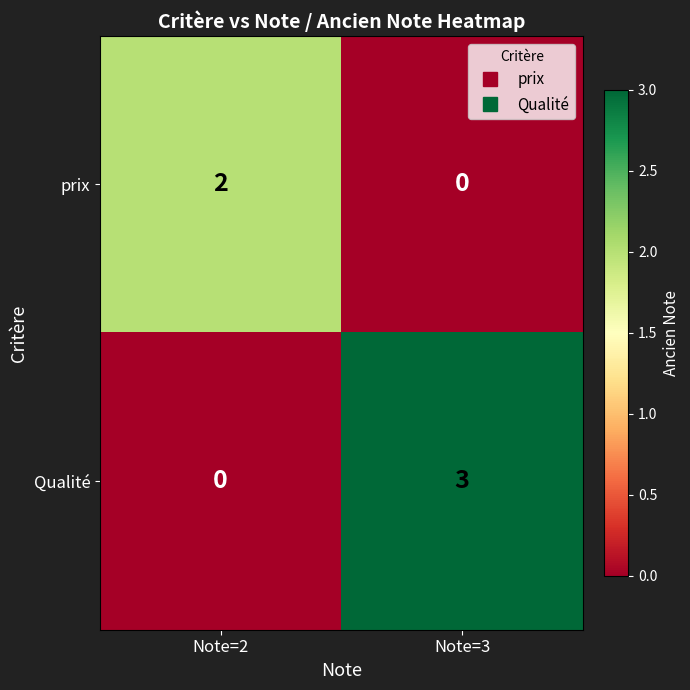

Reading left to right, what are all the values shown in this chart?

prix: Note=2=2	Note=3=0
Qualité: Note=2=0	Note=3=3